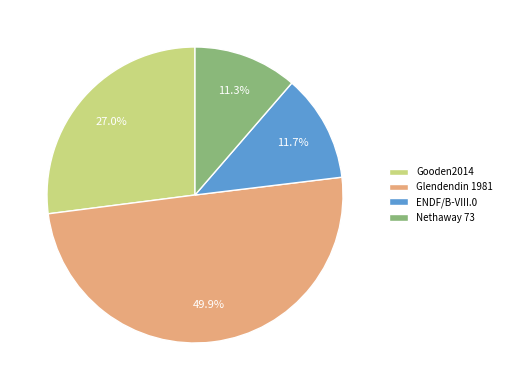

To the nearest percent, what percentage of the pie is ENDF/B-VIII.0?

12%